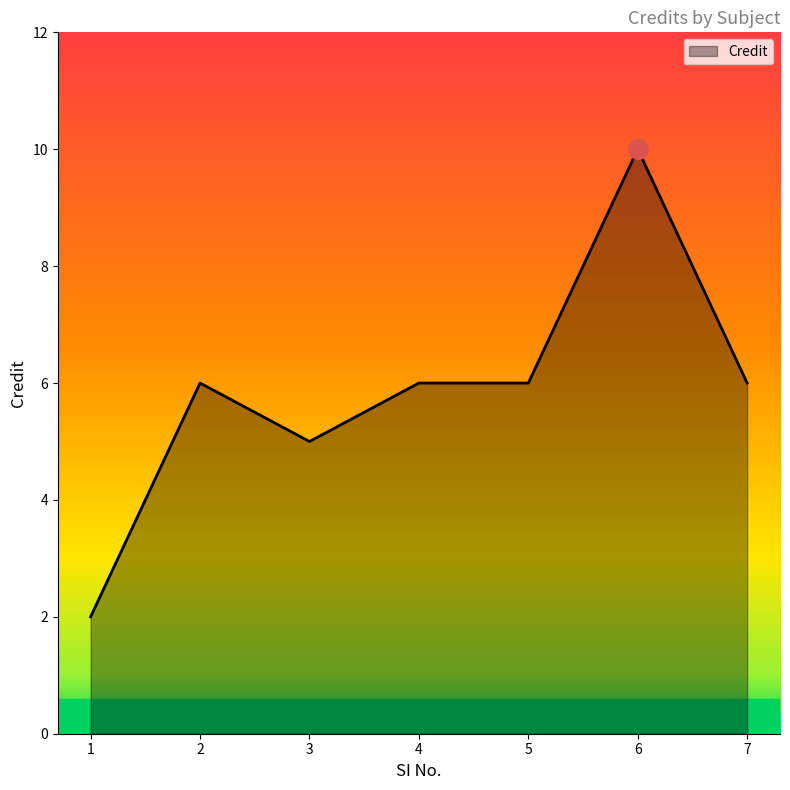

What is the change in value from 3 to 4?

+1